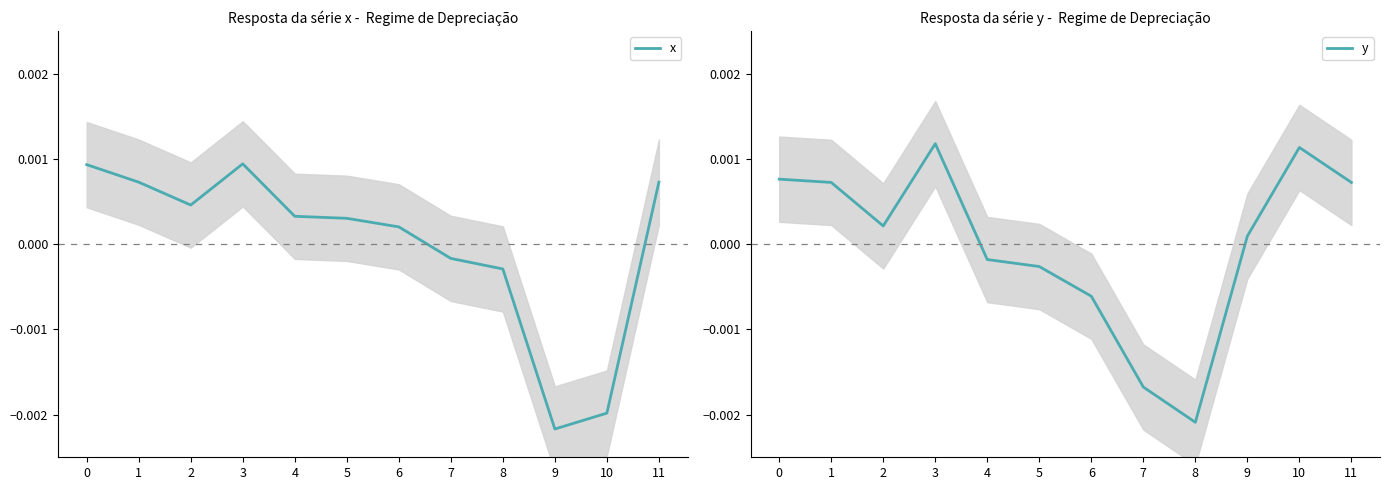

How many categories are shown in the chart?

12